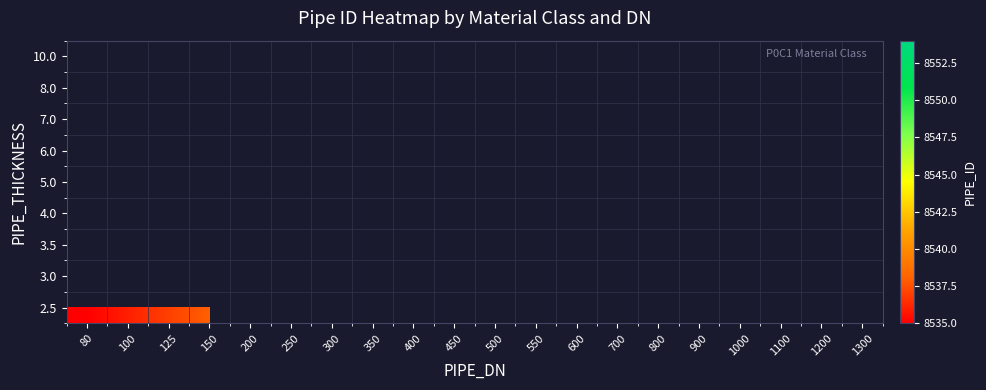

Which label corresponds to the smallest value in the chart?

80